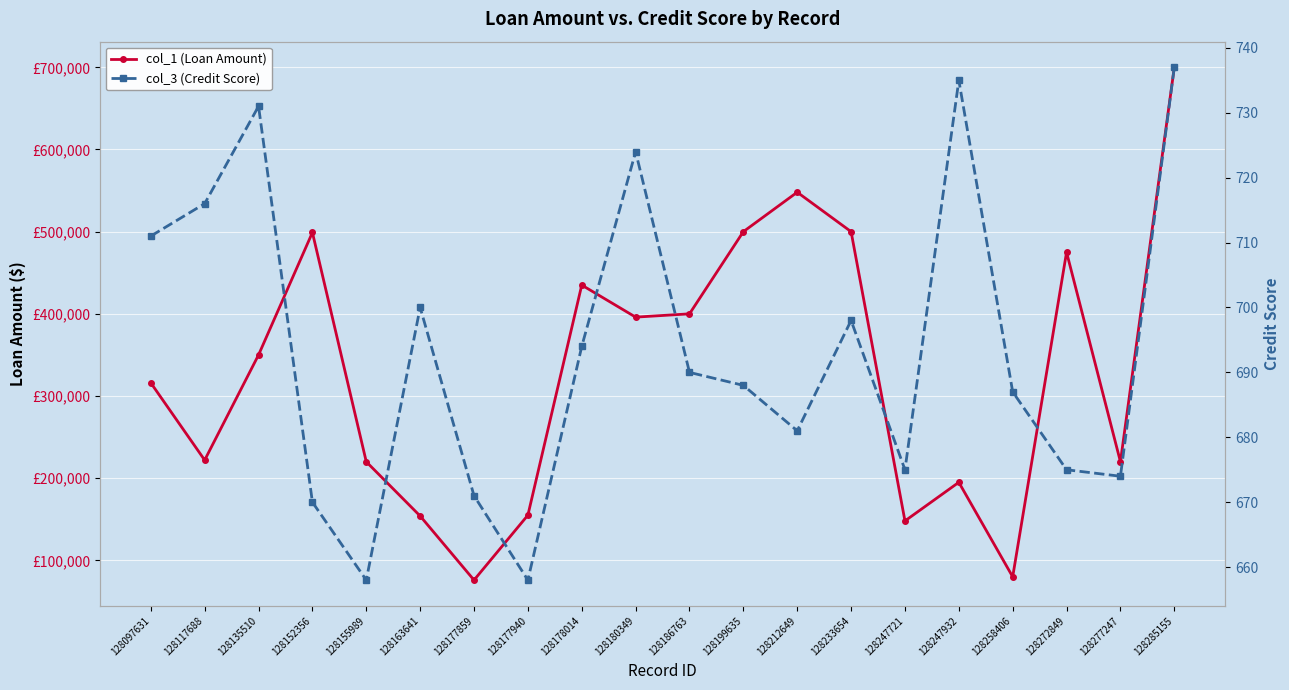

True or false: col_1 (Loan Amount) and col_3 (Credit Score) cross at least once.

False